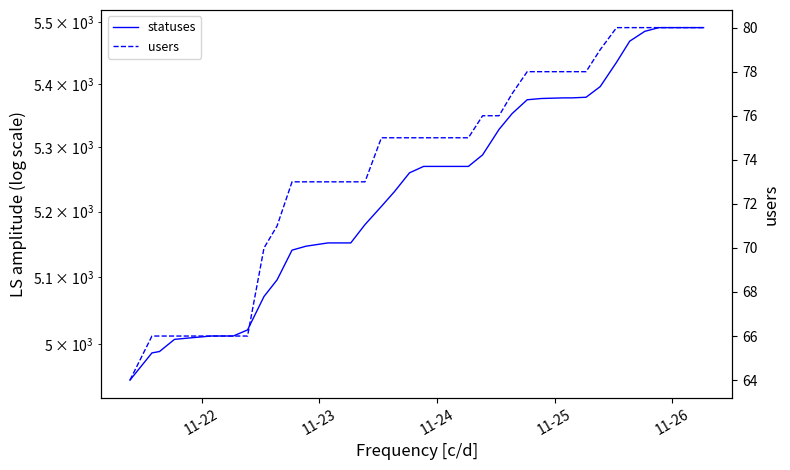

True or false: statuses has a value of 3109 at 27.

False